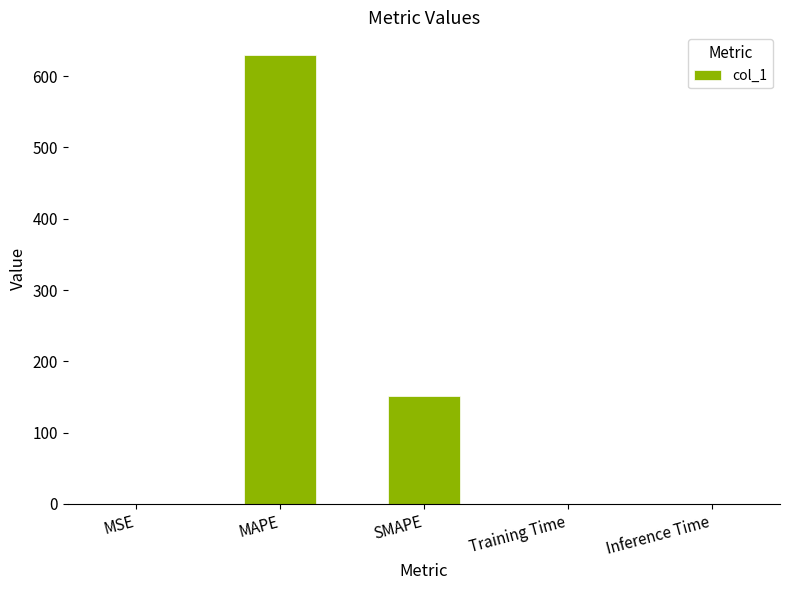

How many distinct data groups are displayed?

1